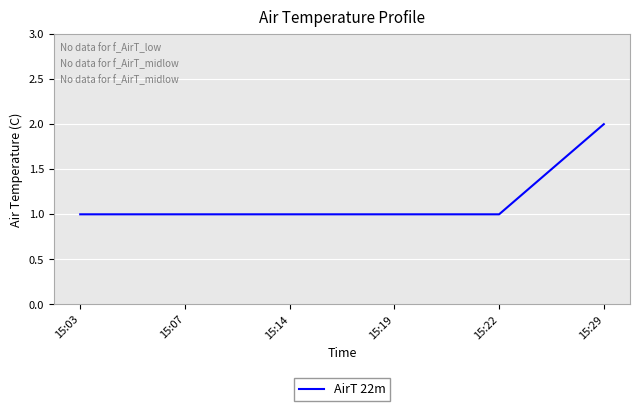

What value does the data have at 15:07?

1